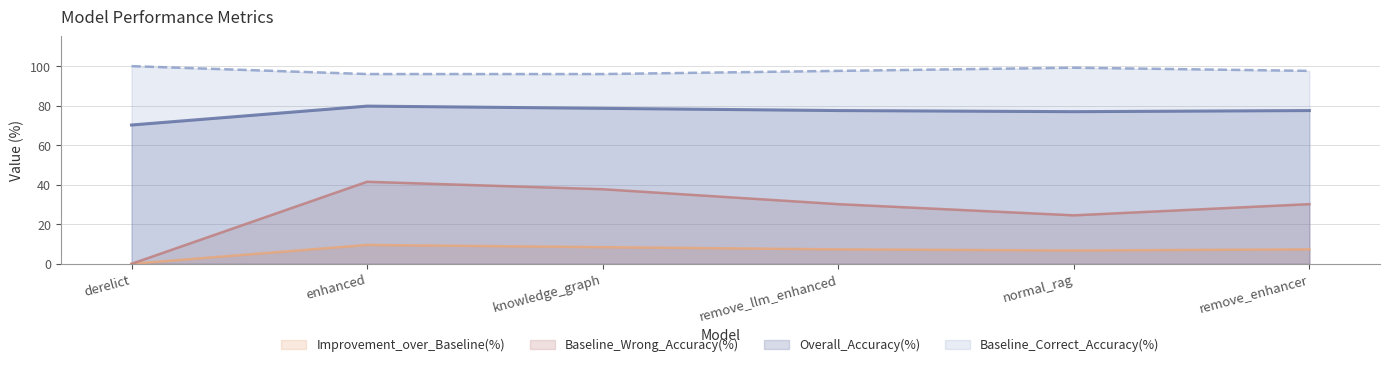

At how many categories does at least one series exceed 35?

6